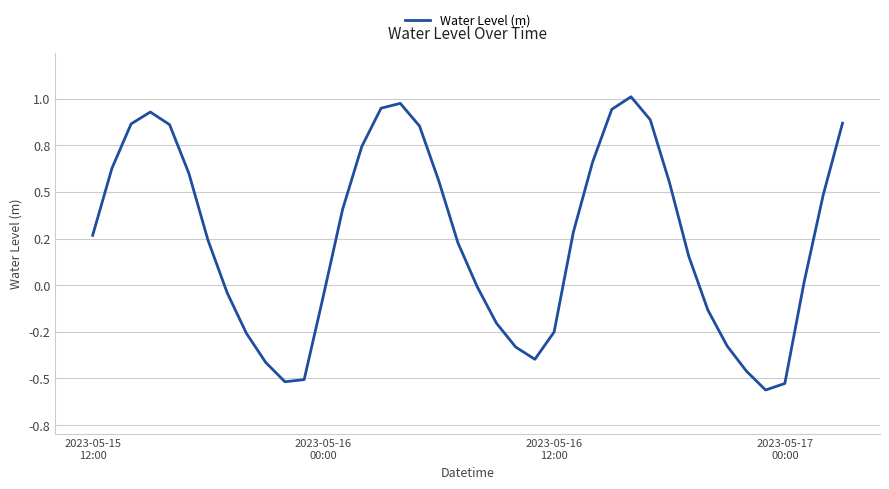

How many points are higher than both their immediate neighbors (excluding endpoints)?

3